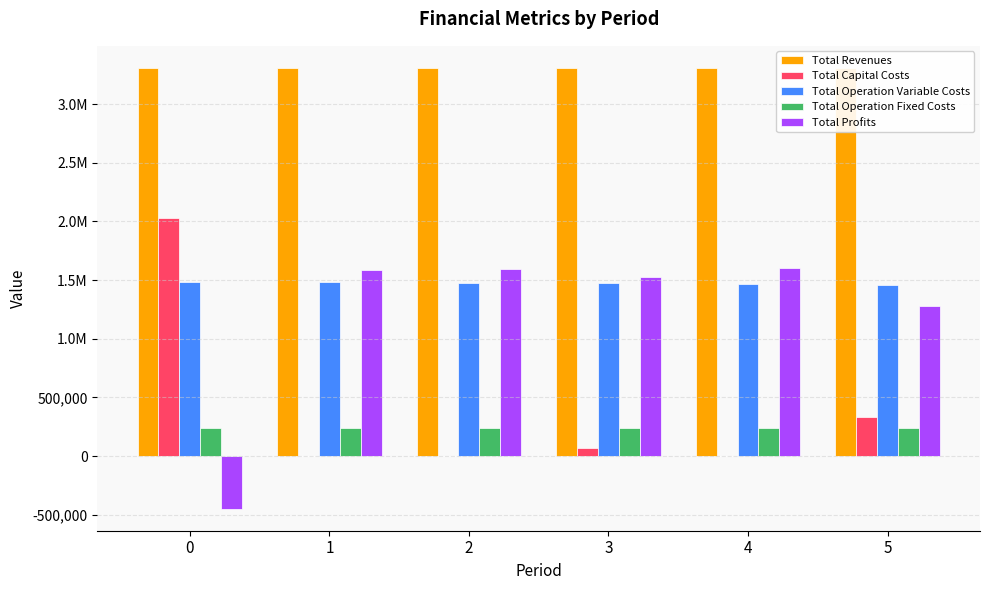

What is the lowest value of the Total Operation Fixed Costs series?

235981.7